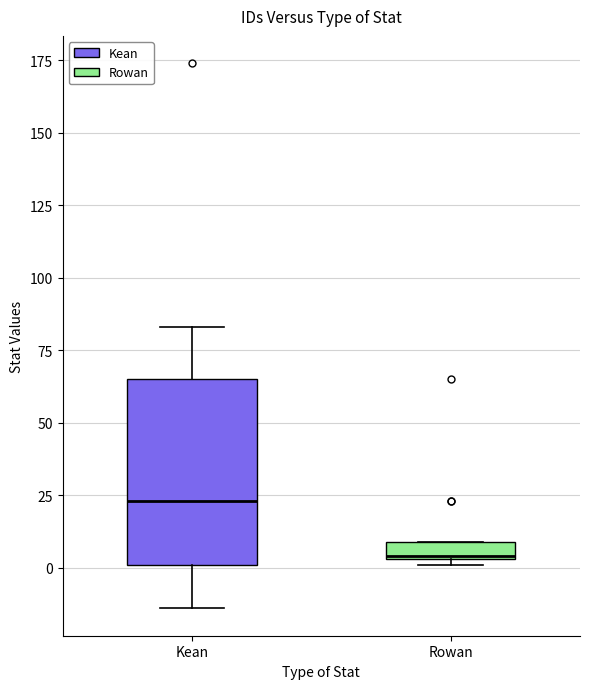

Which box's median line is the highest?

Kean